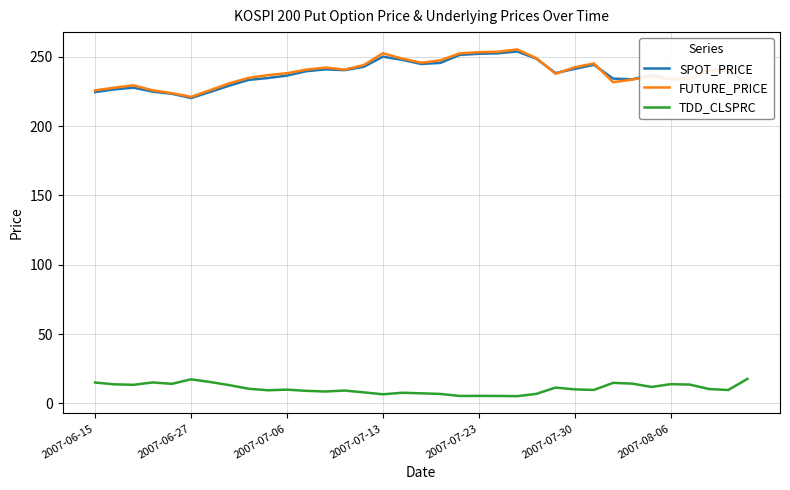

True or false: TDD_CLSPRC and FUTURE_PRICE intersect in this chart.

False